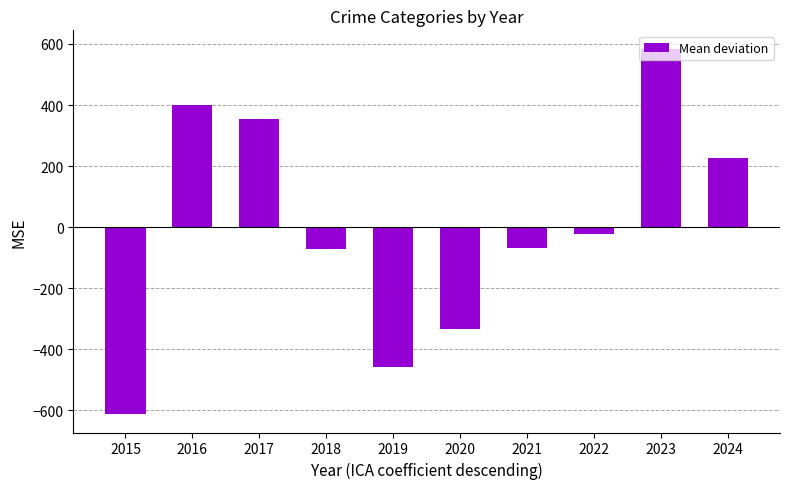

Between 2015 and 2017, which is larger?

2017